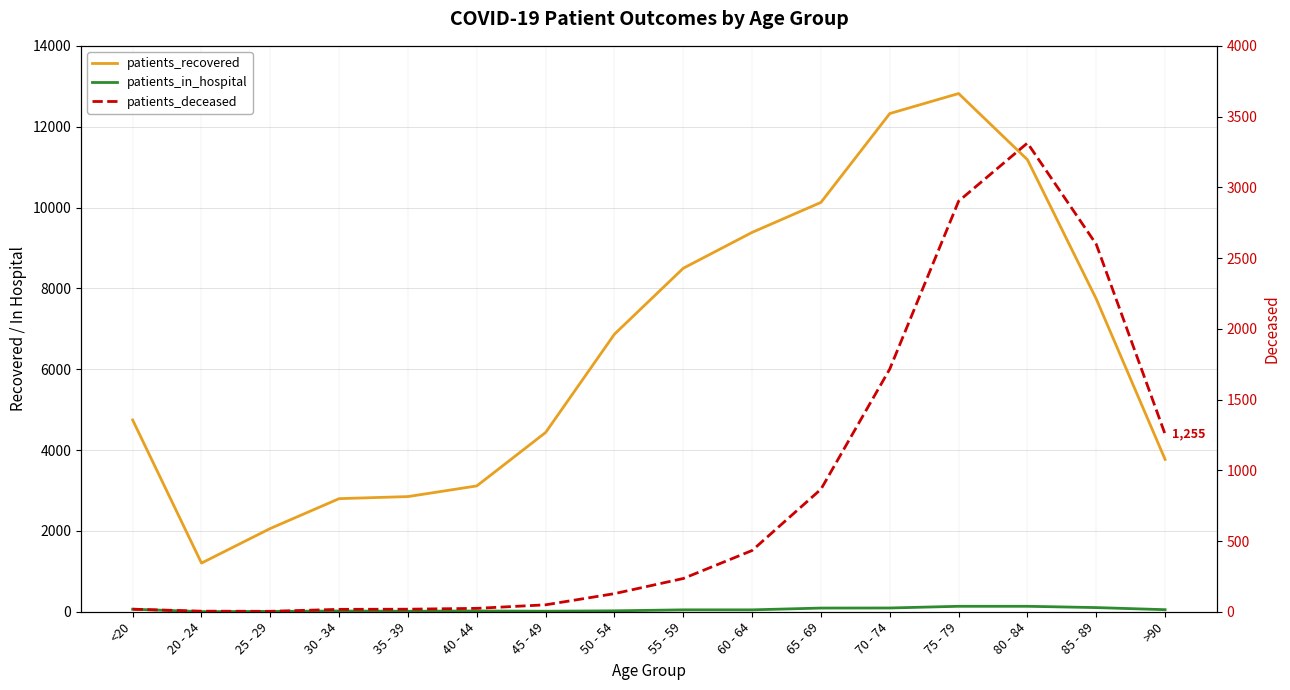

What is the maximum value shown in the chart?

12820